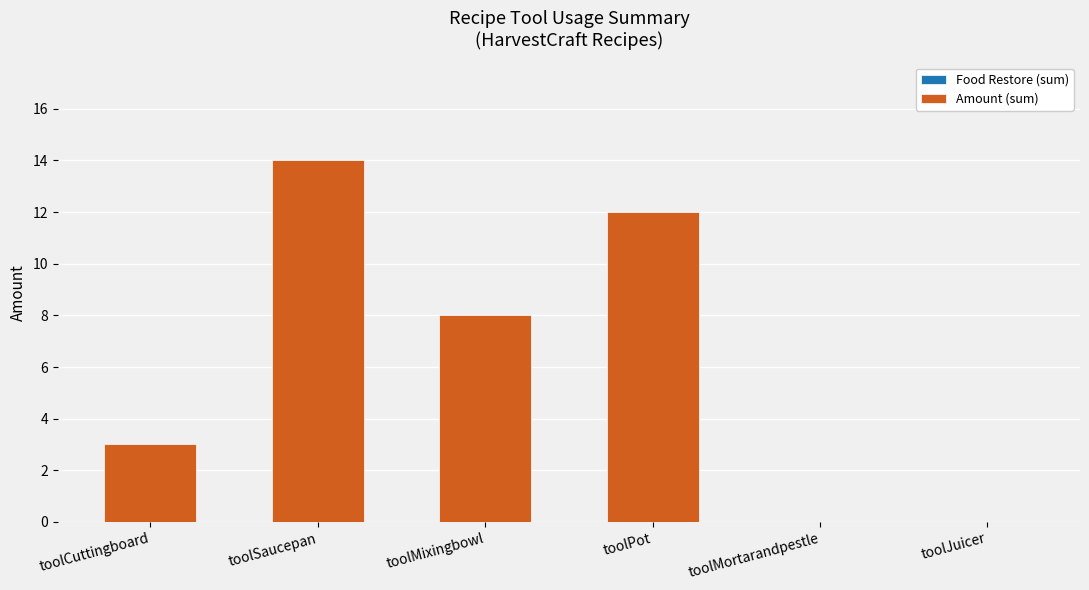

Which label corresponds to the largest value in the chart?

toolSaucepan